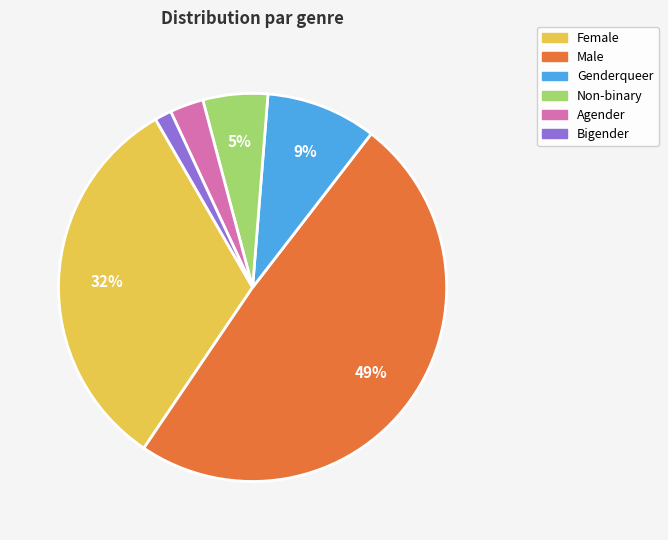

The Bigender slice represents 11% of the pie. True or false?

False